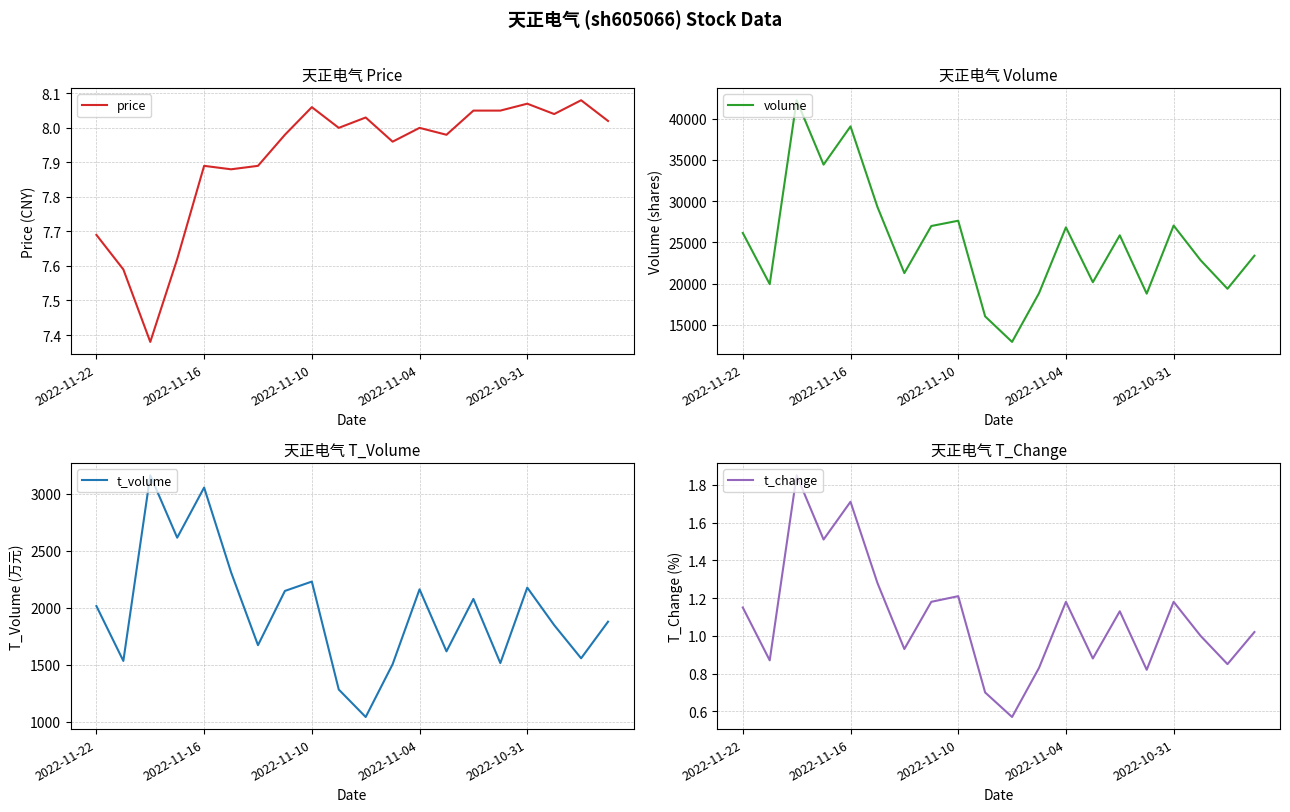

How many series are shown in this chart?

4